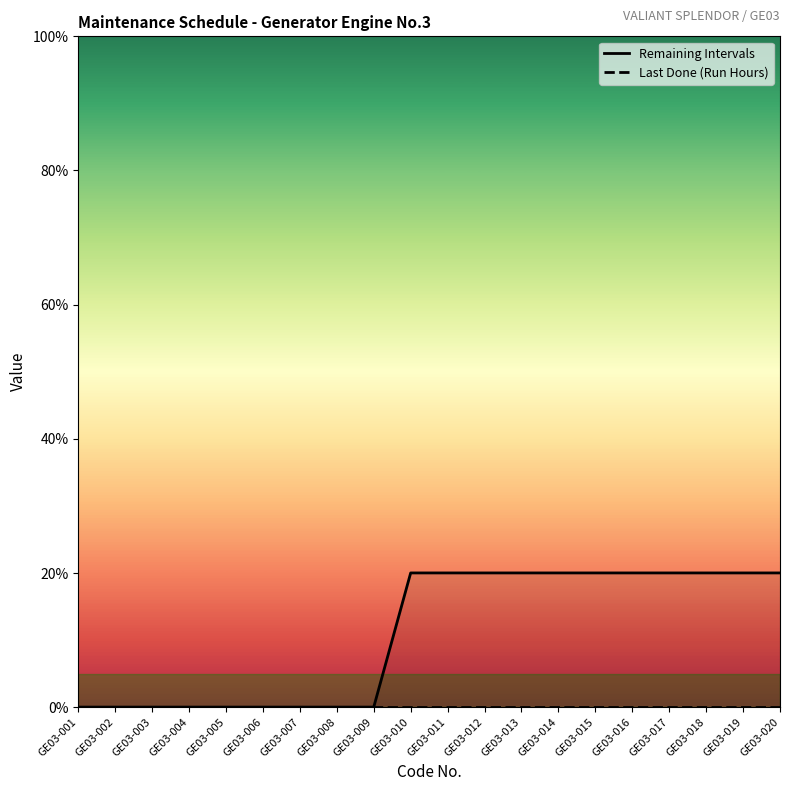

What is the difference between the highest and lowest values at GE03-017?

20